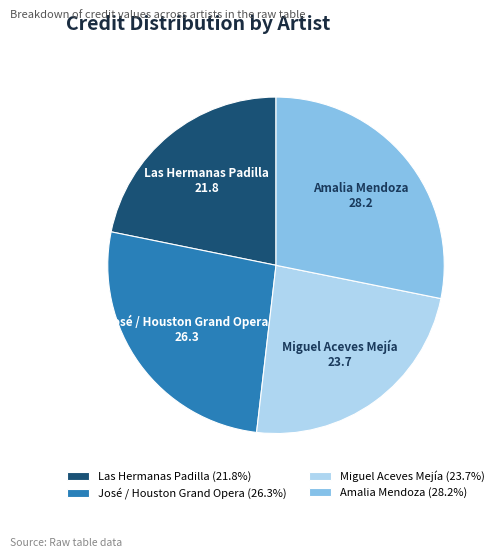

Rank the categories by value from lowest to highest.

Las Hermanas Padilla, Miguel Aceves Mejía, José / Houston Grand Opera, Amalia Mendoza